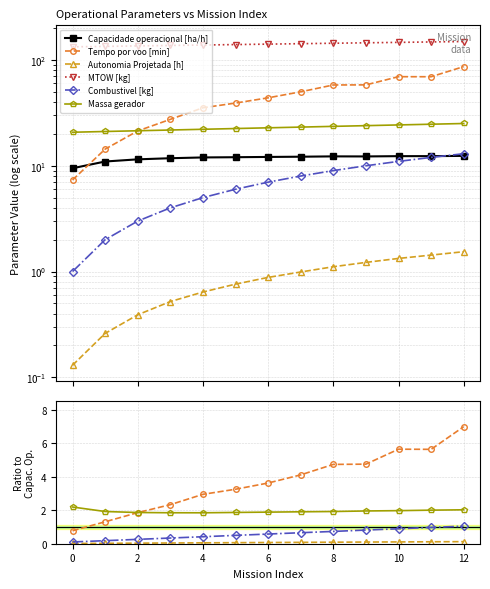

Which series ends up on top after the final intersection of Tempo por voo [min] and Massa gerador?

Tempo por voo [min]